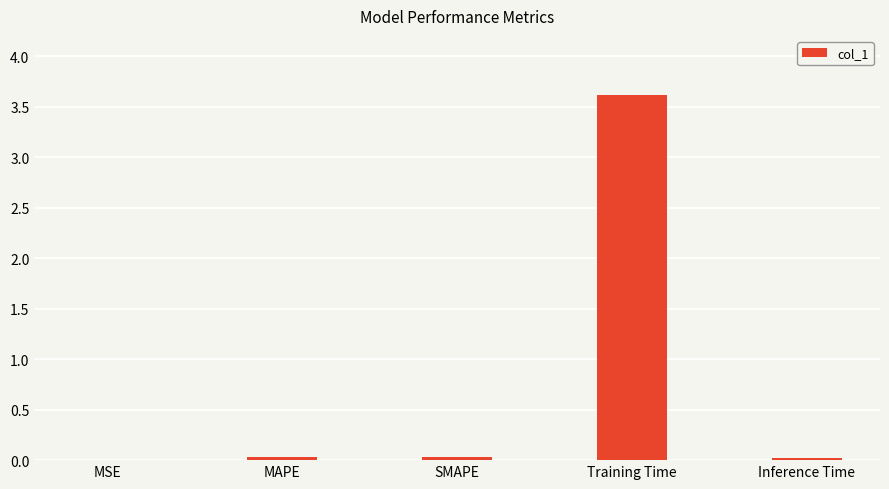

Which category has the highest value across all series?

Training Time